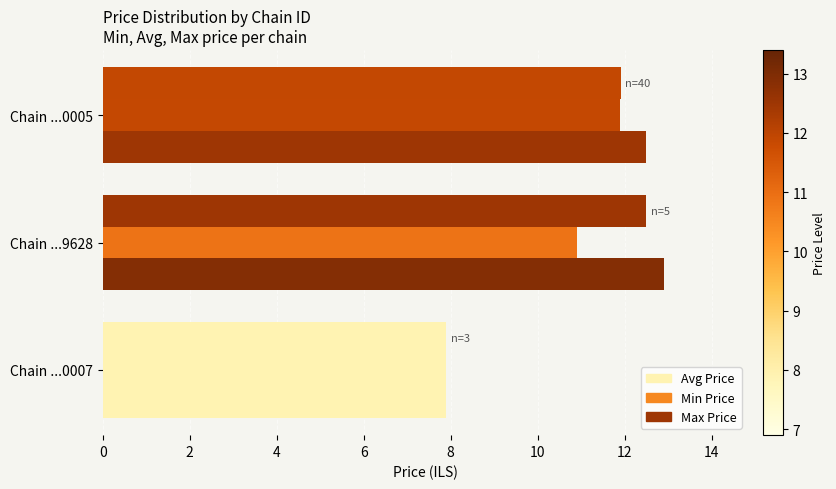

Count the number of data series in this chart.

3